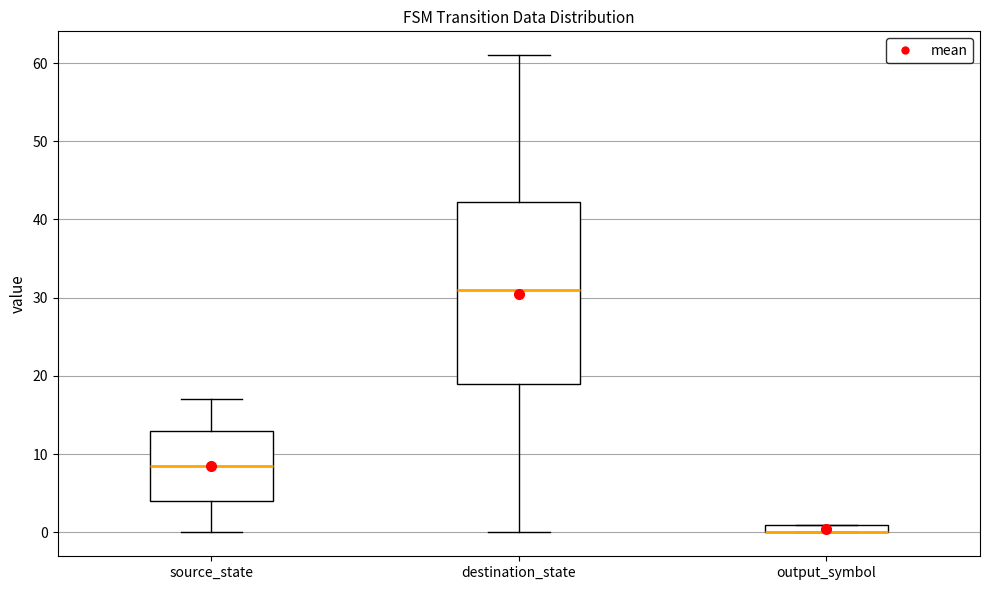

Where does the median line of the box for source_state sit on the y-axis? The values are not printed on the chart, so give them approximately, as read against the axis.

9